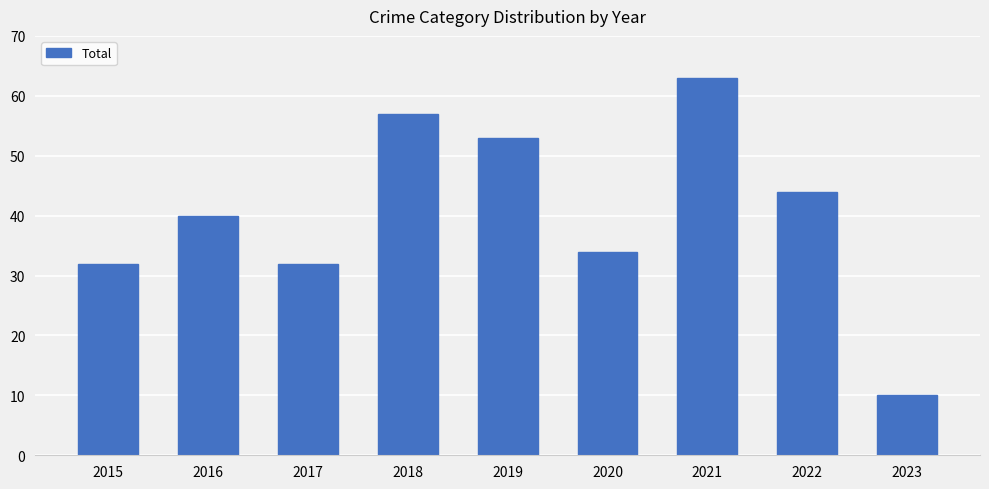

Which category has the lowest value across all series?

2023